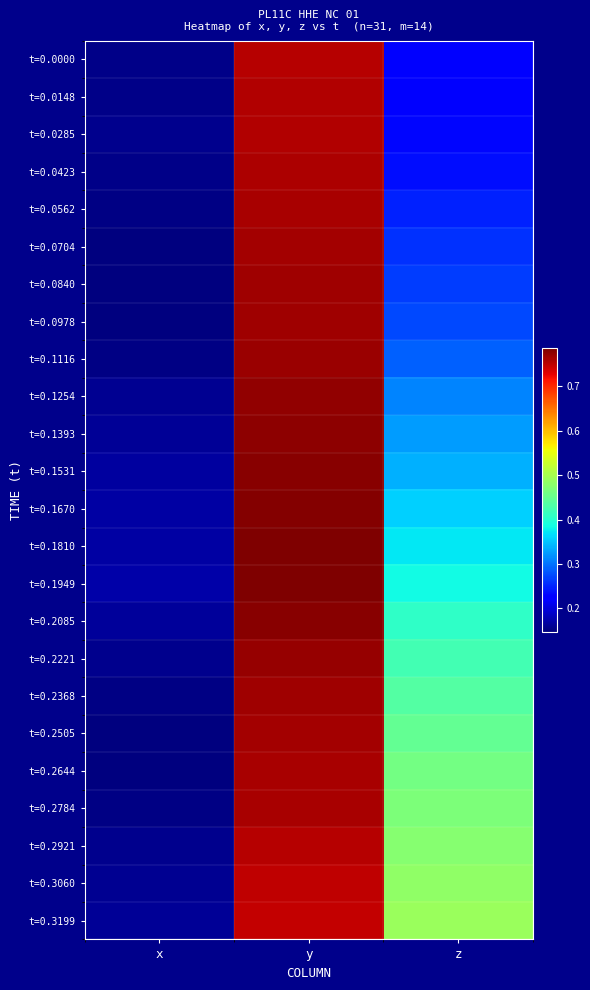

What is the greatest value displayed?

0.8